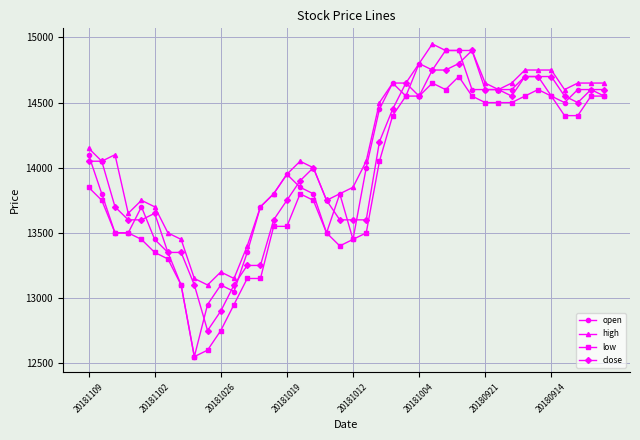

What is the minimum value for low?

12550